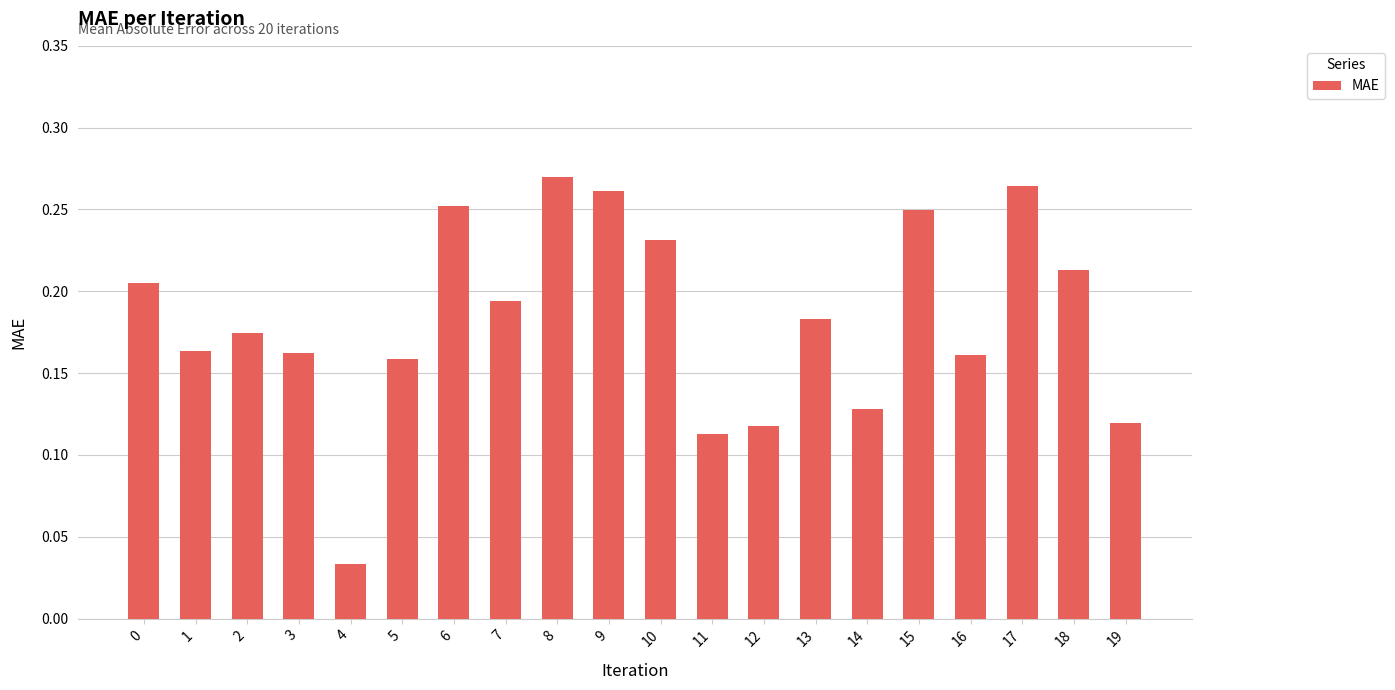

Which has a higher value, 13 or 15?

15